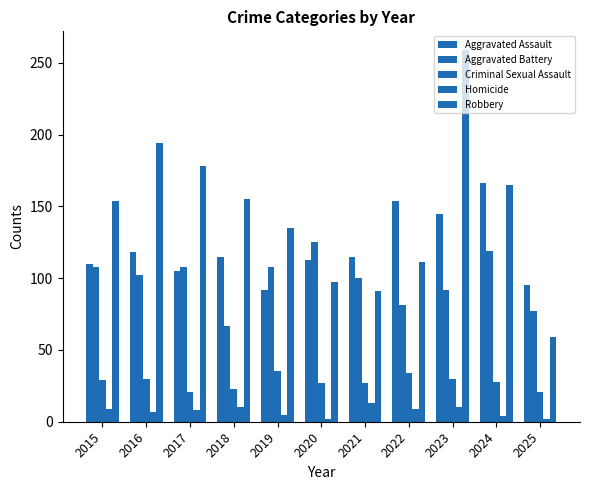

The Aggravated Battery series shows 37 at 2018. True or false?

False